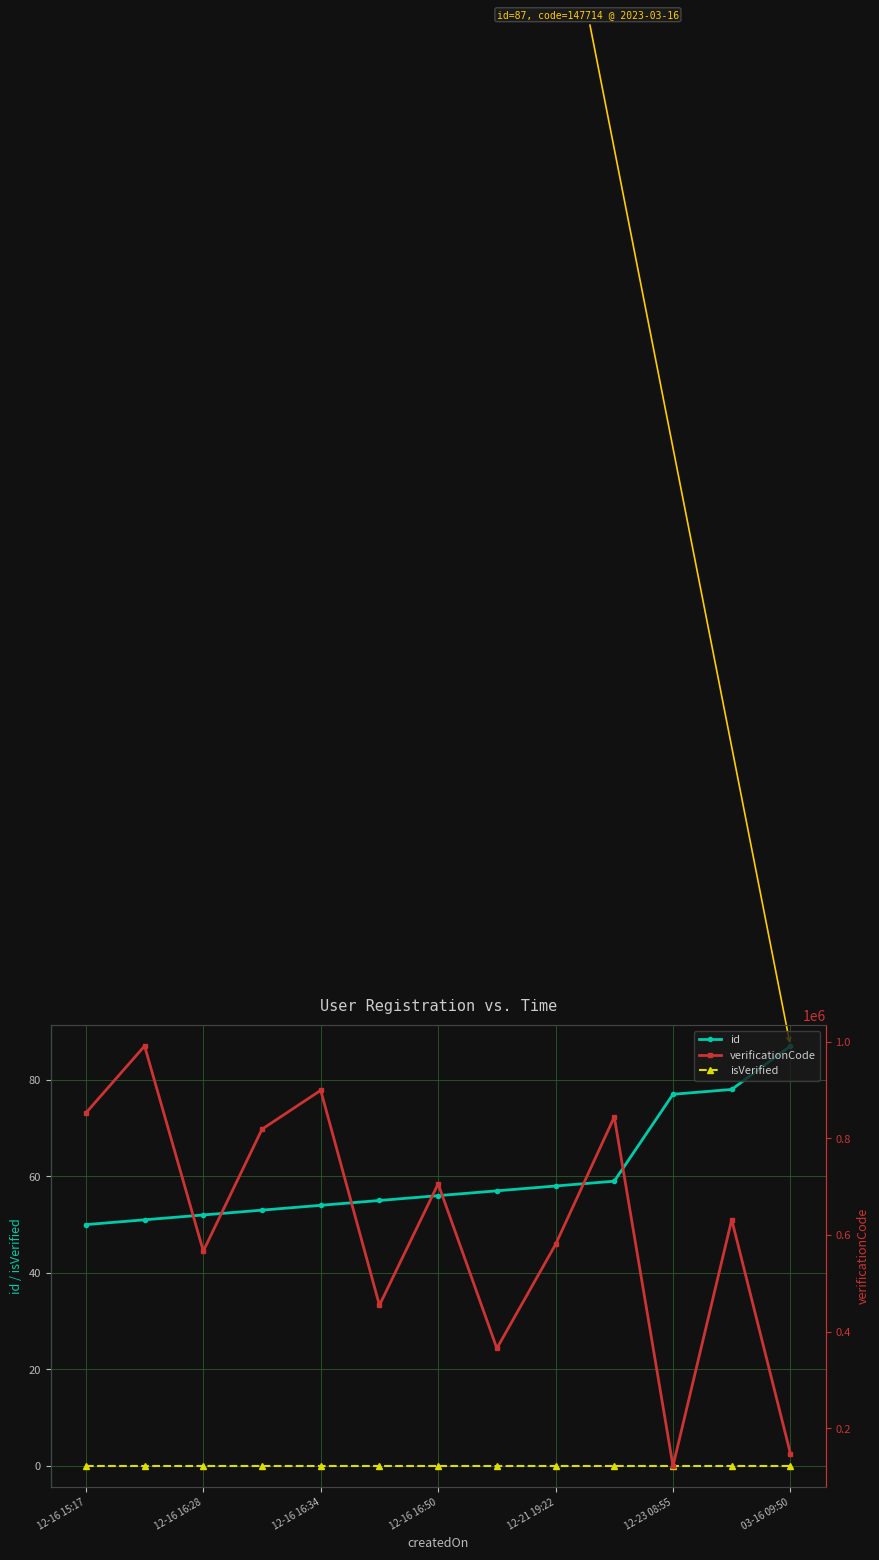

True or false: isVerified has a value of 0 at 12-21 19:22.

True